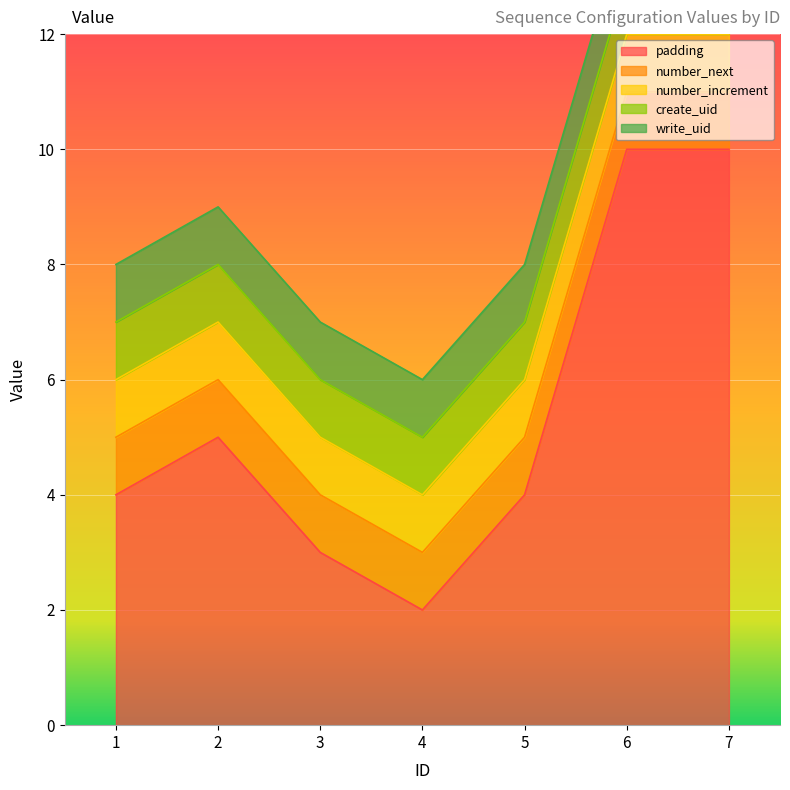

Reading left to right, what are all the values shown in this chart?

padding: 4	5	3	2	4	10	10
number_next: 1	1	1	1	1	1	1
number_increment: 1	1	1	1	1	1	1
create_uid: 1	1	1	1	1	1	1
write_uid: 1	1	1	1	1	1	1